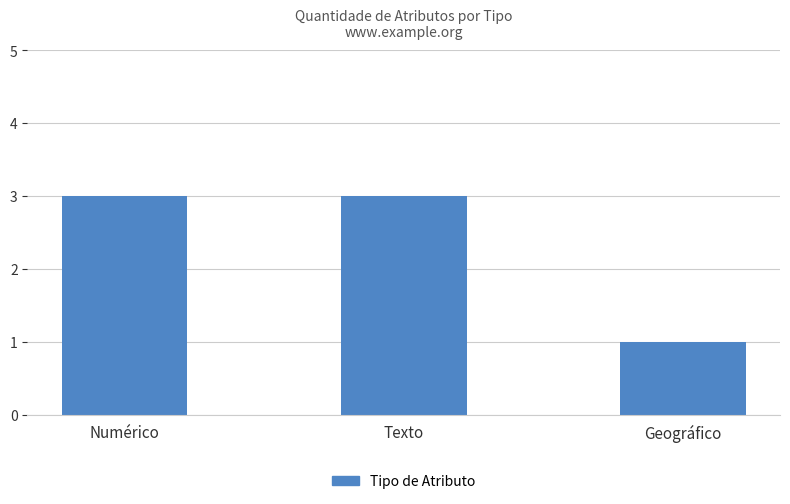

What is the sum of the values at Texto and Geográfico?

4